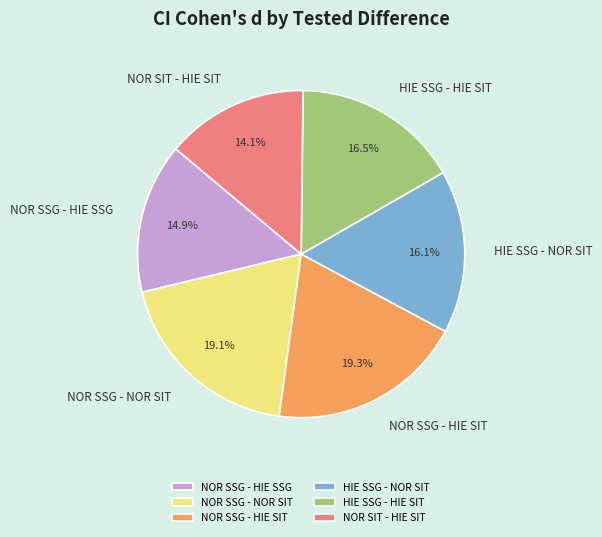

Do NOR SSG - NOR SIT and NOR SSG - HIE SSG together represent more than half of the pie?

No